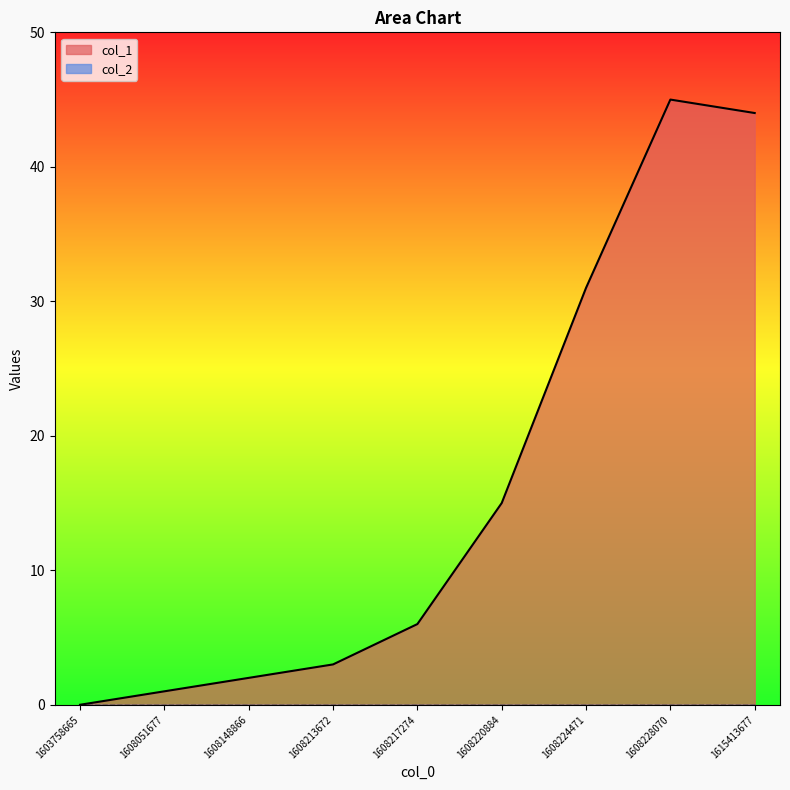

Rank the categories by value from highest to lowest.

1608228070, 1615413677, 1608224471, 1608220884, 1608217274, 1608213672, 1608148866, 1608051677, 1603758665